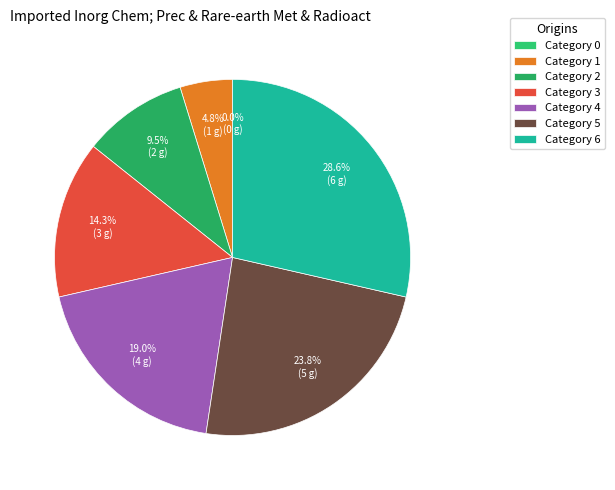

How many segments does this pie chart have?

7